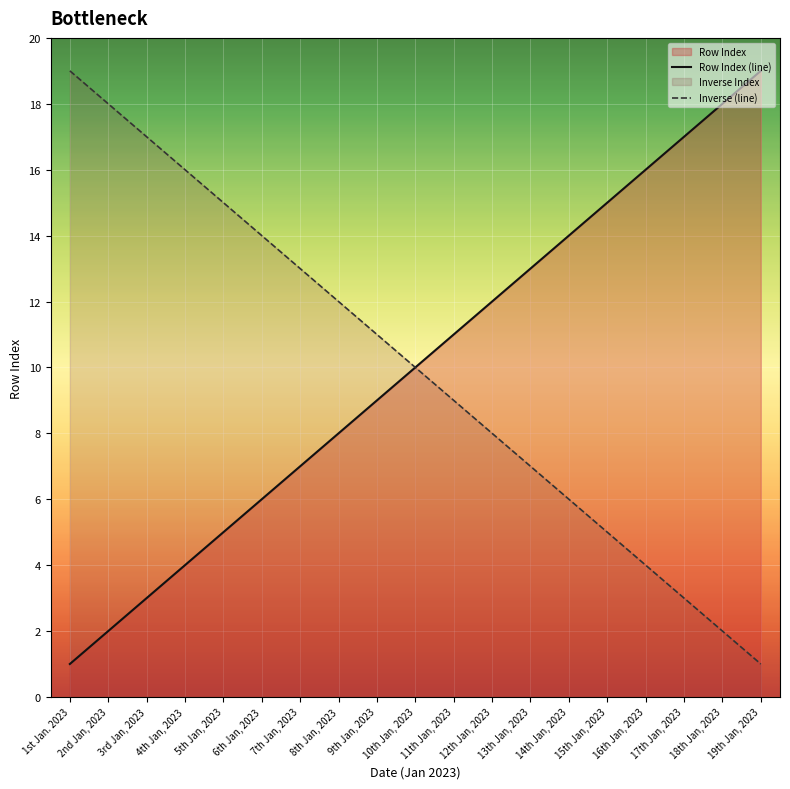

True or false: Inverse (line) has a value of 17 at 3rd Jan, 2023.

True